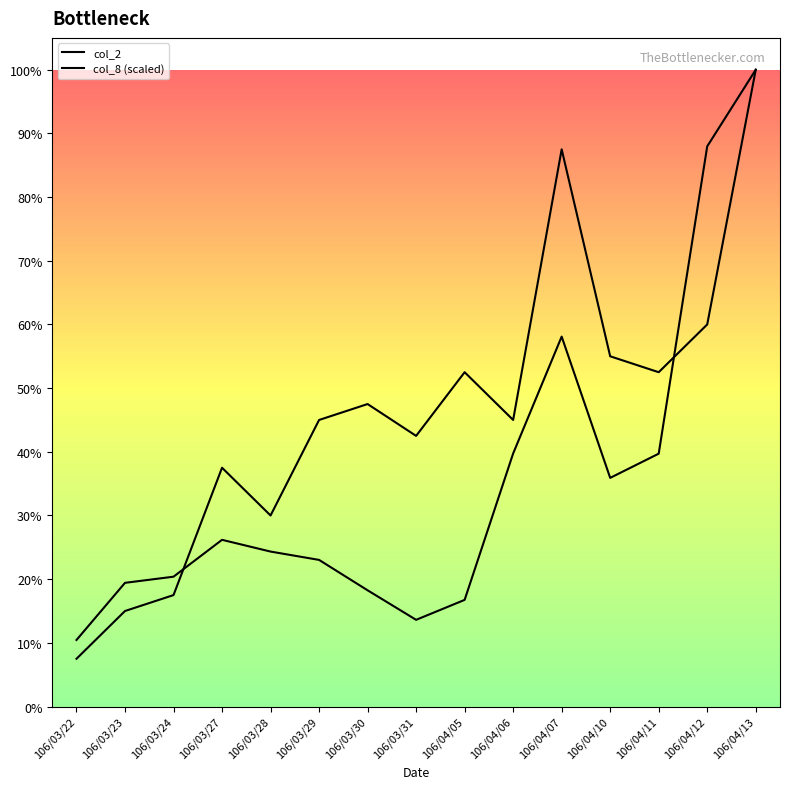

List the labels in order of col_8 (scaled) value, smallest first.

106/03/22, 106/03/23, 106/03/24, 106/03/28, 106/03/27, 106/03/31, 106/03/29, 106/04/06, 106/03/30, 106/04/05, 106/04/11, 106/04/10, 106/04/12, 106/04/07, 106/04/13